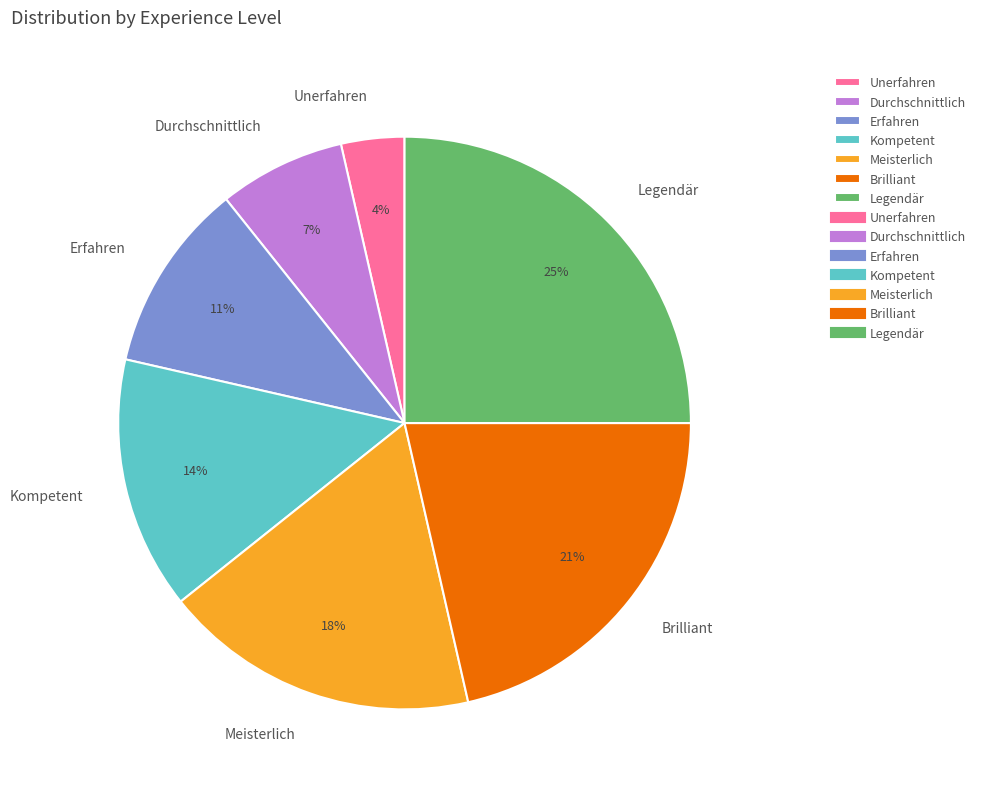

Does any single category account for the majority?

No